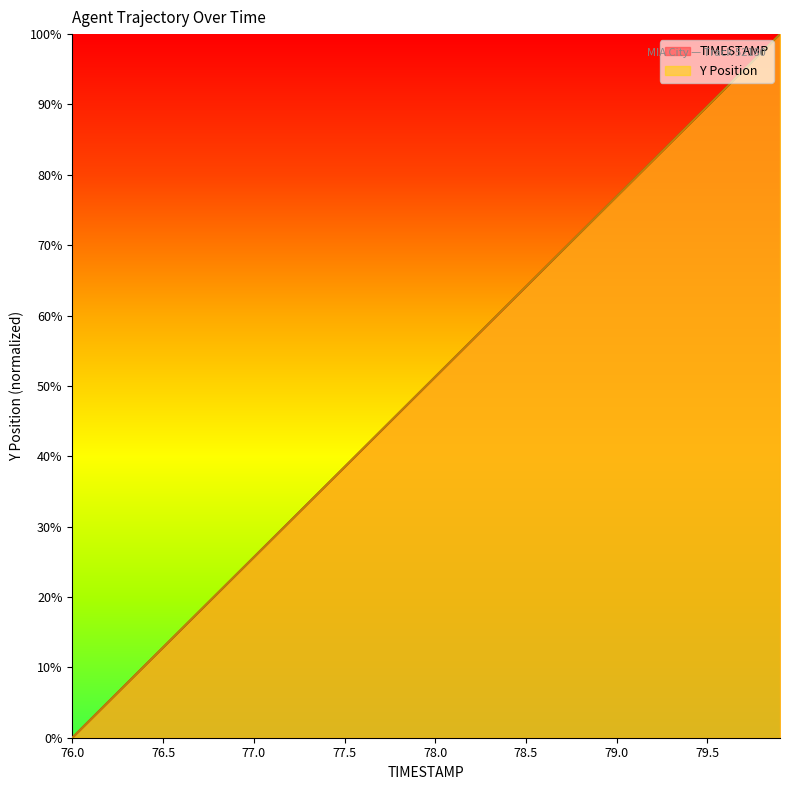

What is the difference between the maximum and minimum values in the Y series?

1.0